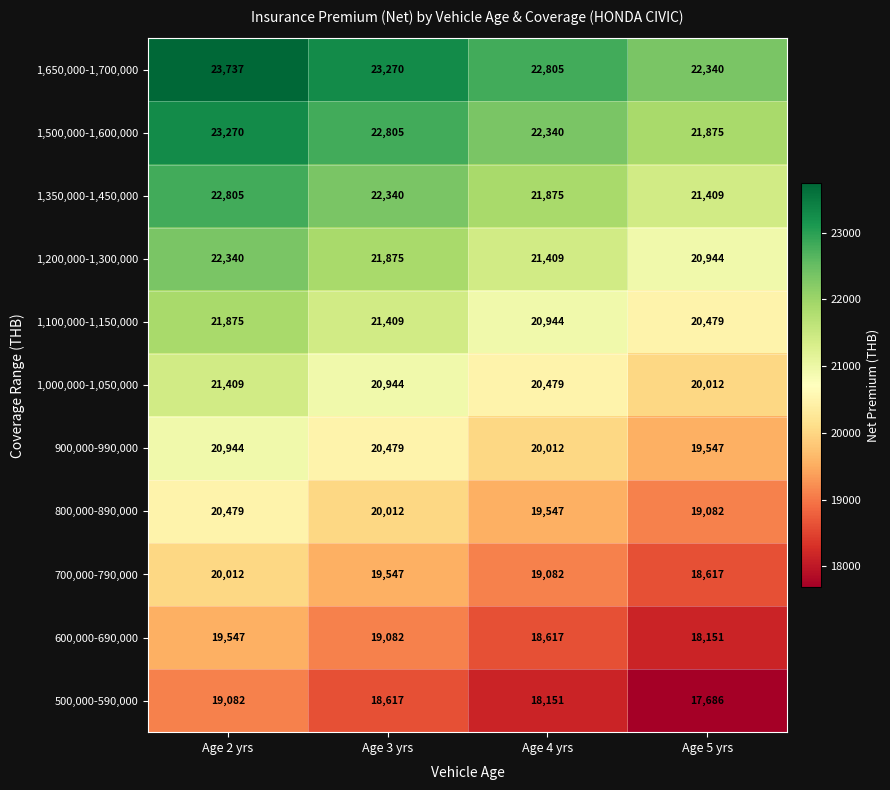

What is the difference between the highest and lowest values at Age 4 yrs?

4654